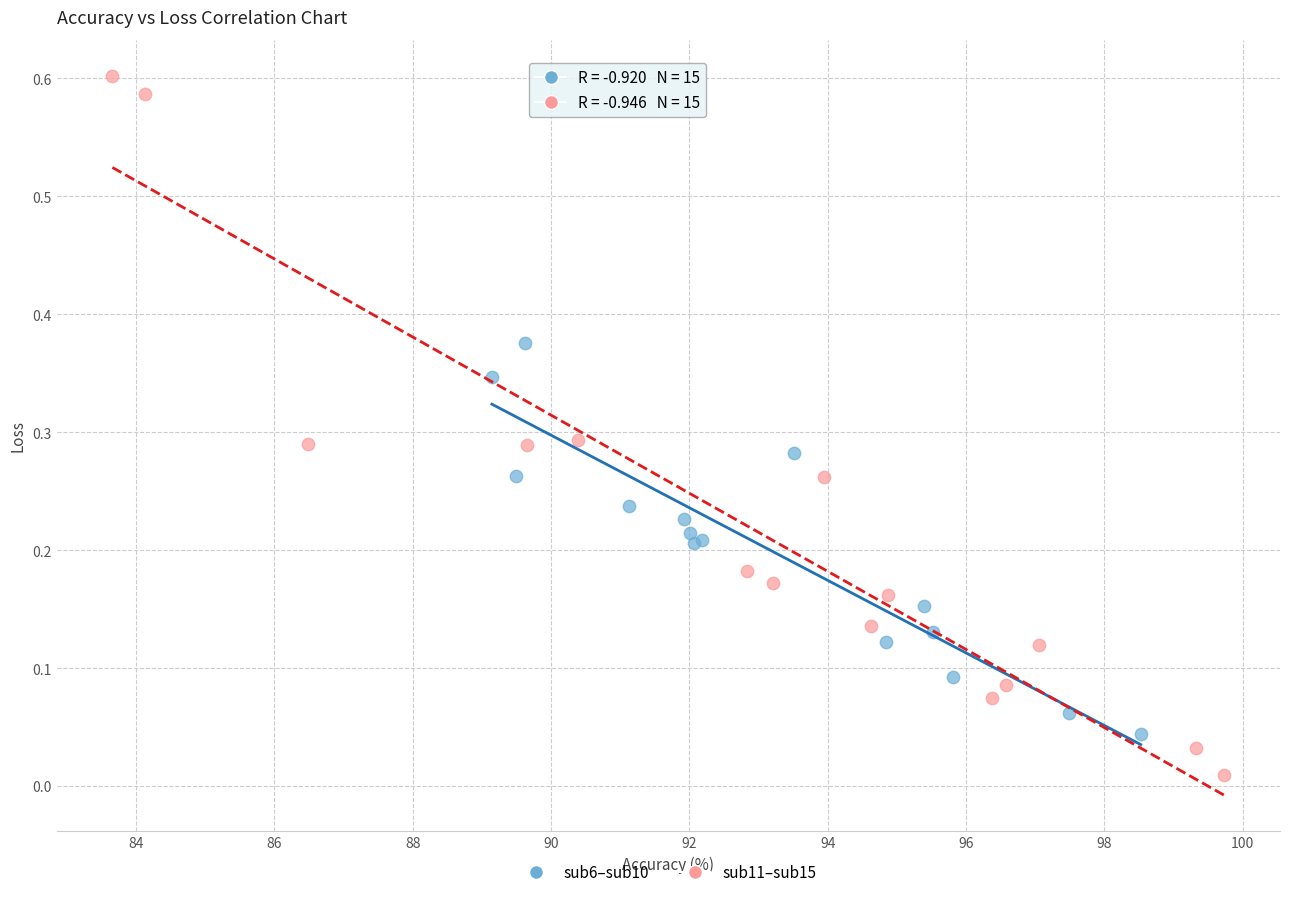

Which series contains the highest Y value?

sub11–sub15